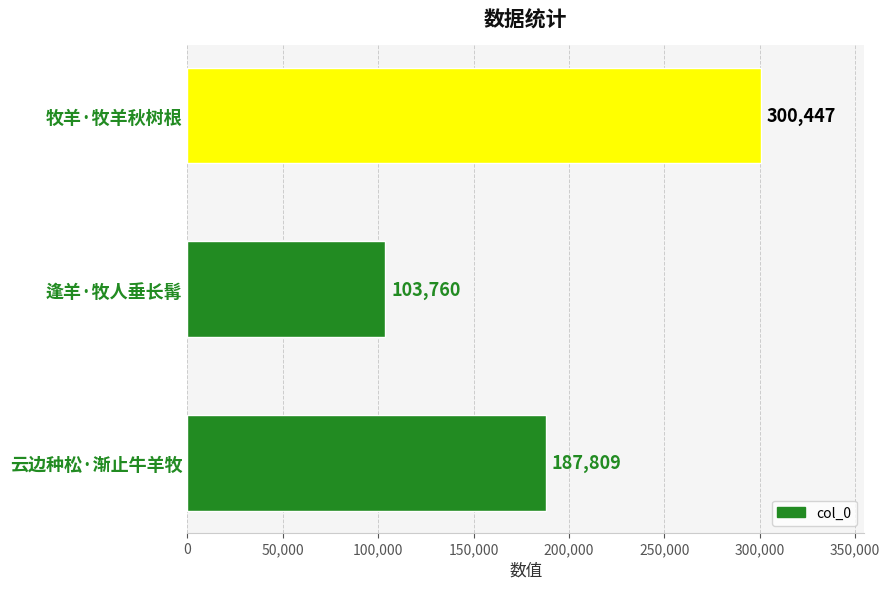

The value at 逢羊·牧人垂长髯 is 103760. True or false?

True